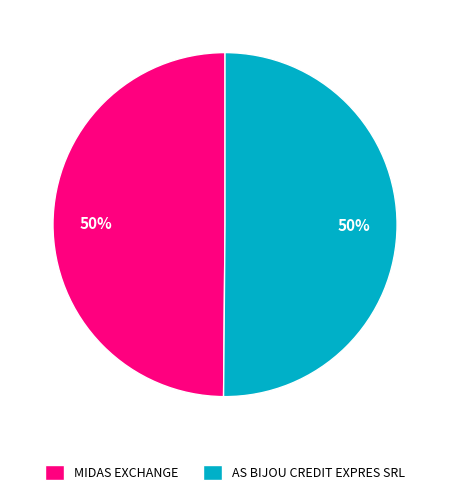

To the nearest percent, what is the combined percentage of MIDAS EXCHANGE and AS BIJOU CREDIT EXPRES SRL?

100%